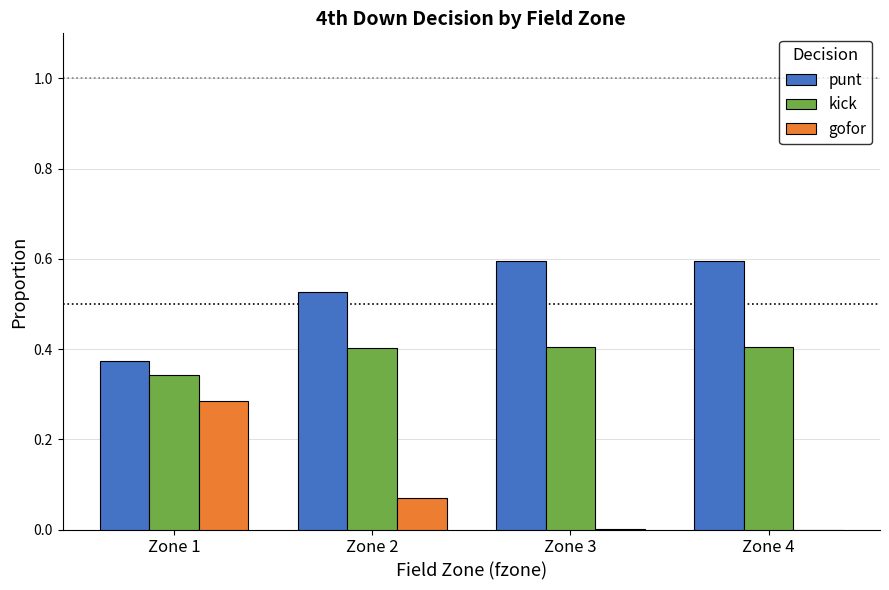

Is the value of kick at Zone 1 greater than the value of gofor at Zone 3?

Yes